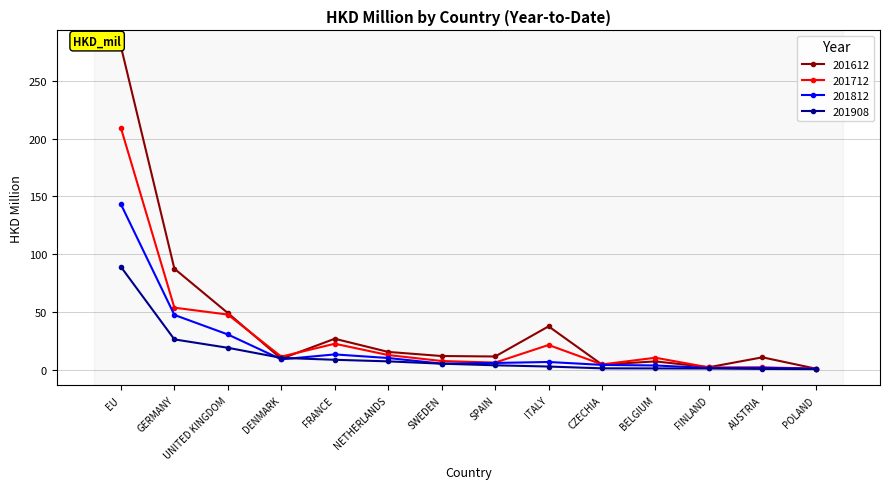

What is the total value across all series at FINLAND?

6.6